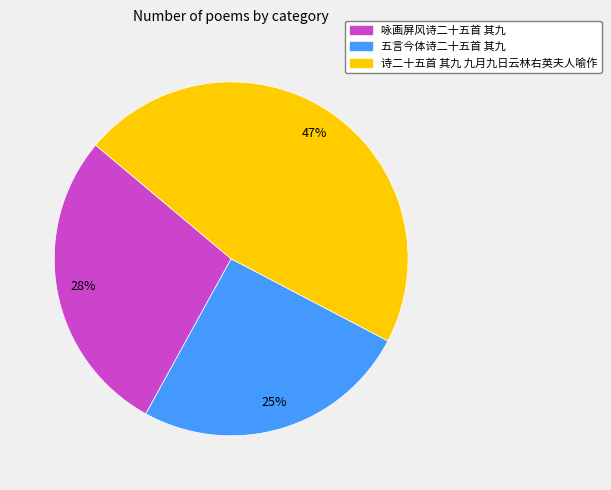

Does 五言今体诗二十五首 其九 account for over 50% of the chart?

No